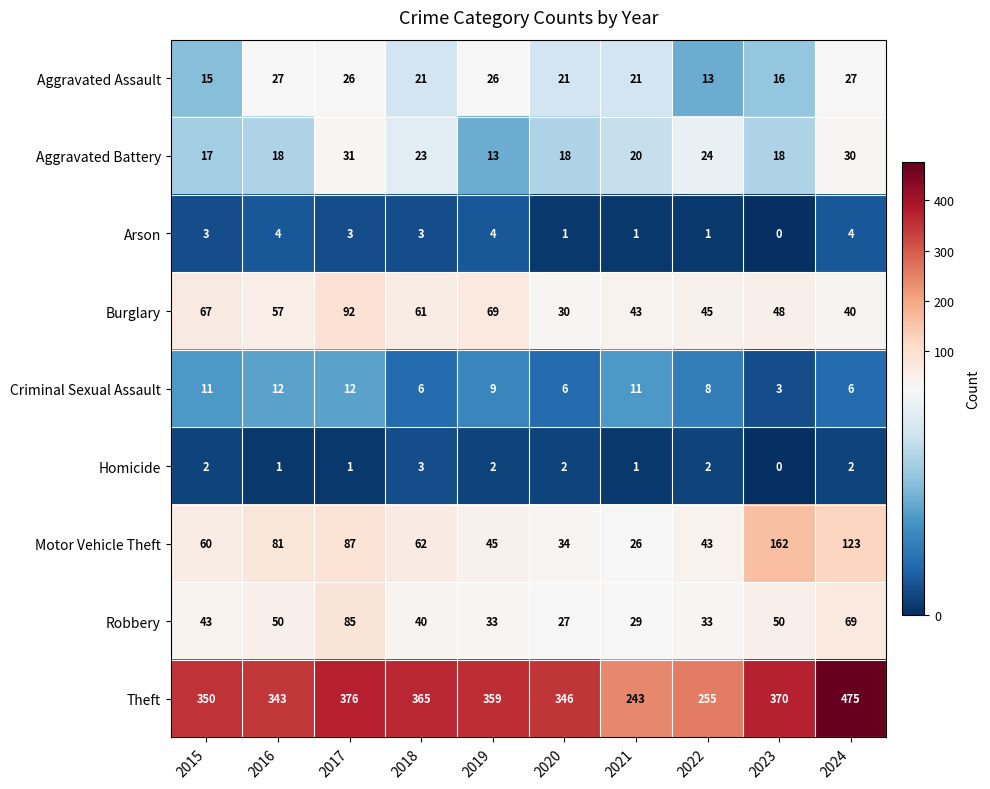

Which label corresponds to the smallest value in the chart?

2023